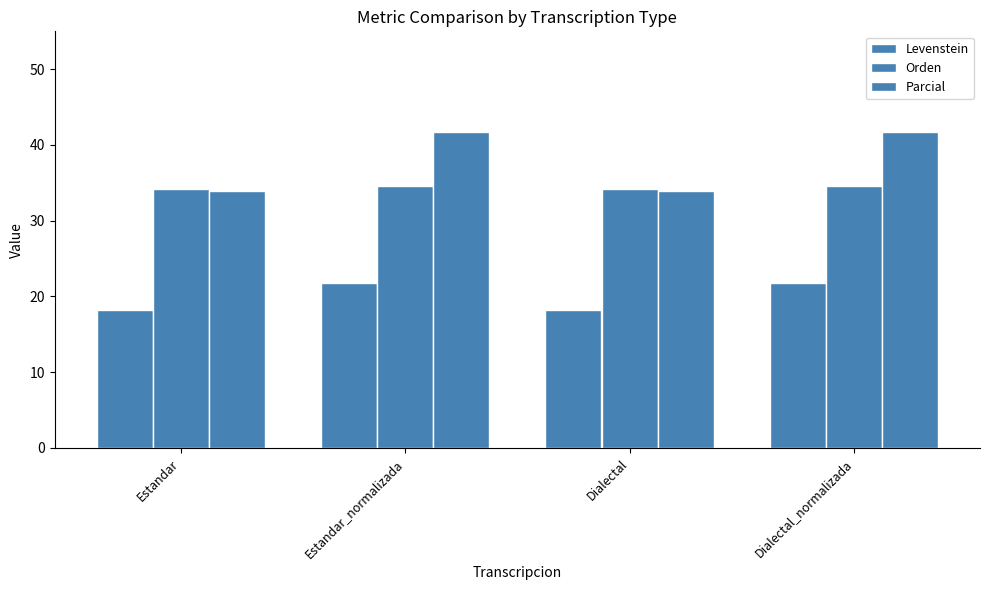

How many groups of bars are there?

4